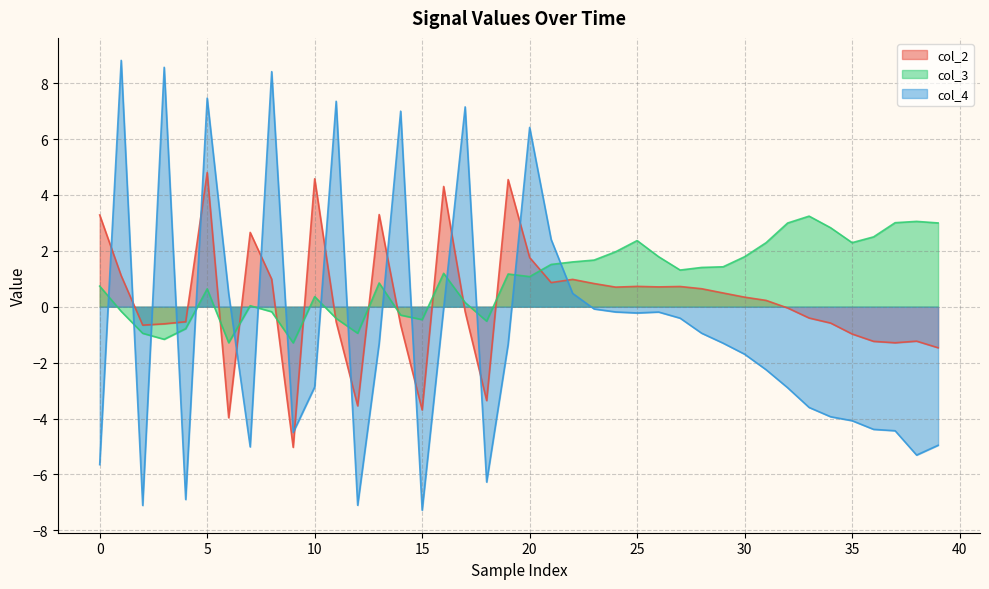

True or false: col_2 and col_4 intersect in this chart.

True